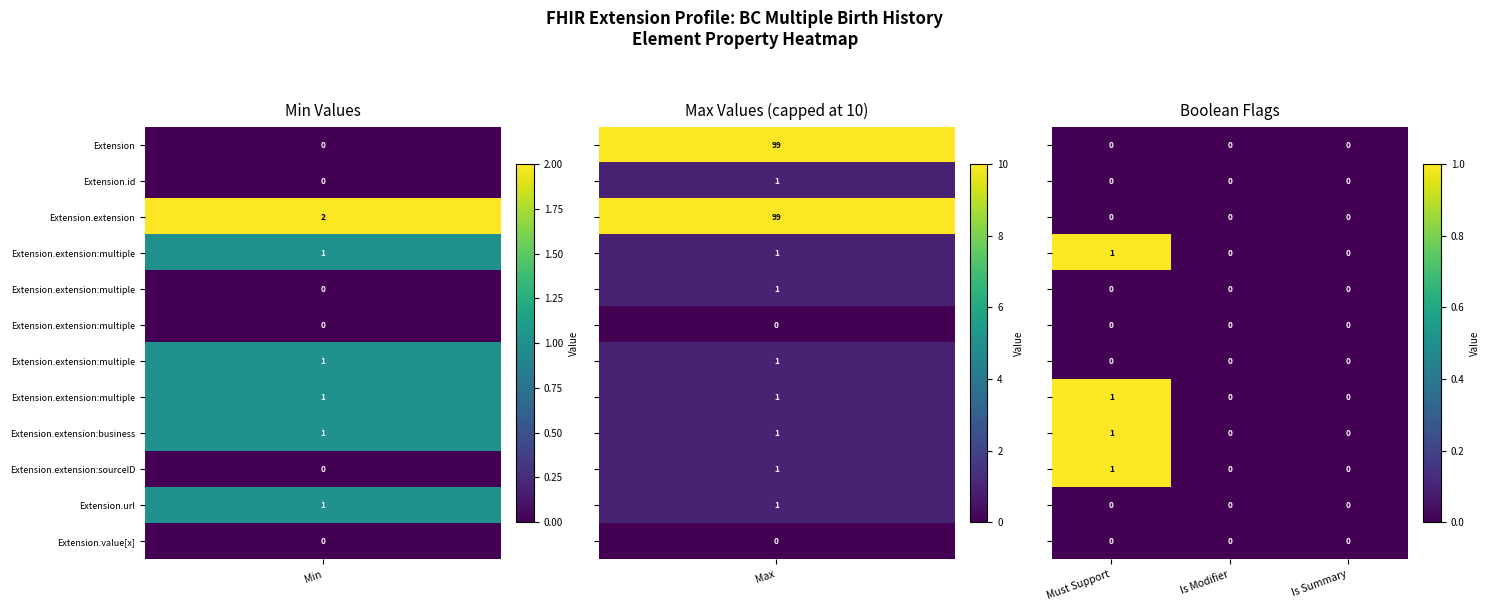

What is the total value across all series at Must Support?

4